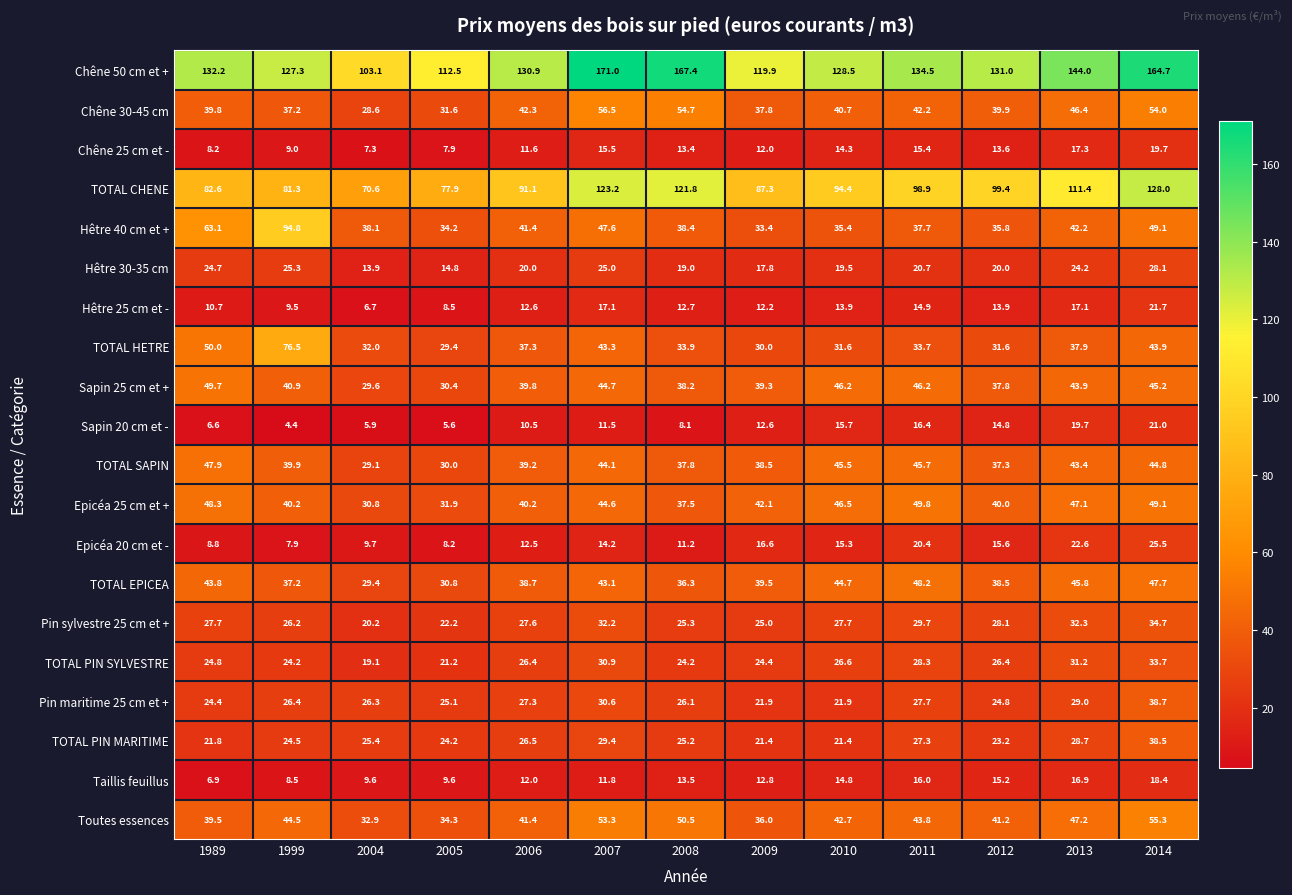

The TOTAL PIN MARITIME series shows 11.6 at 1989. True or false?

False